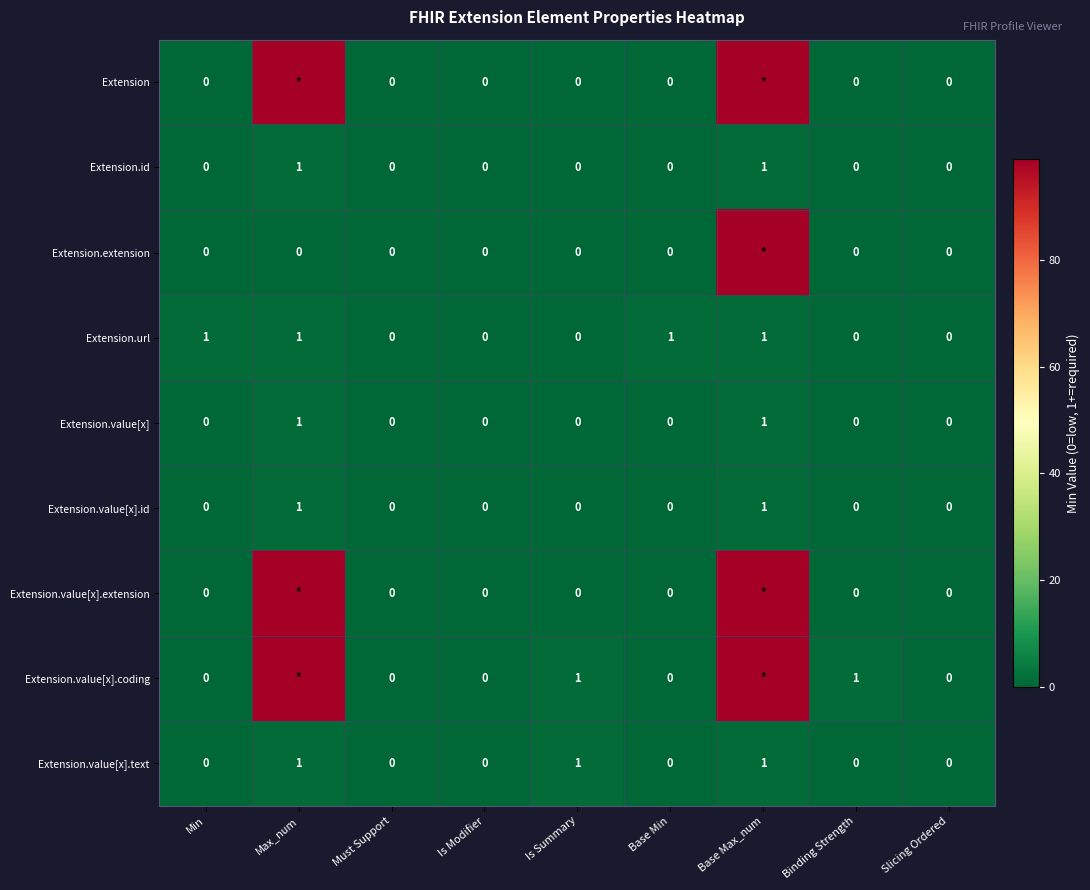

At how many categories does at least one series exceed 17?

2